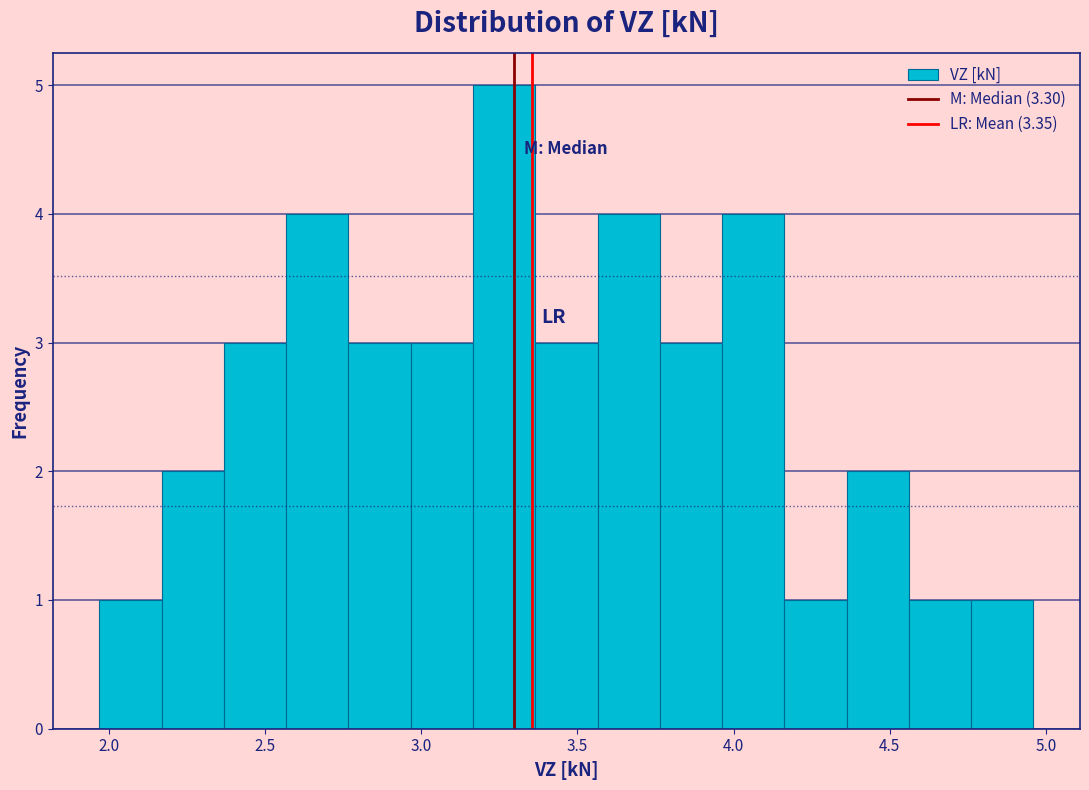

Around what value on the x-axis is the tallest bar? Give the approximate position of its centre, as read against the axis.

3.25